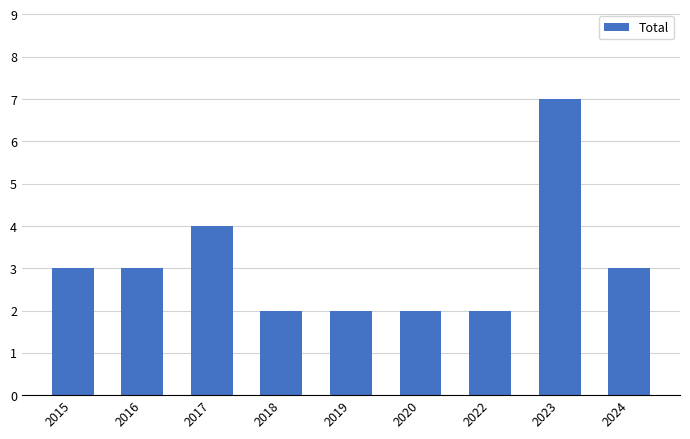

What is the value of the 1st bar from the left?

3